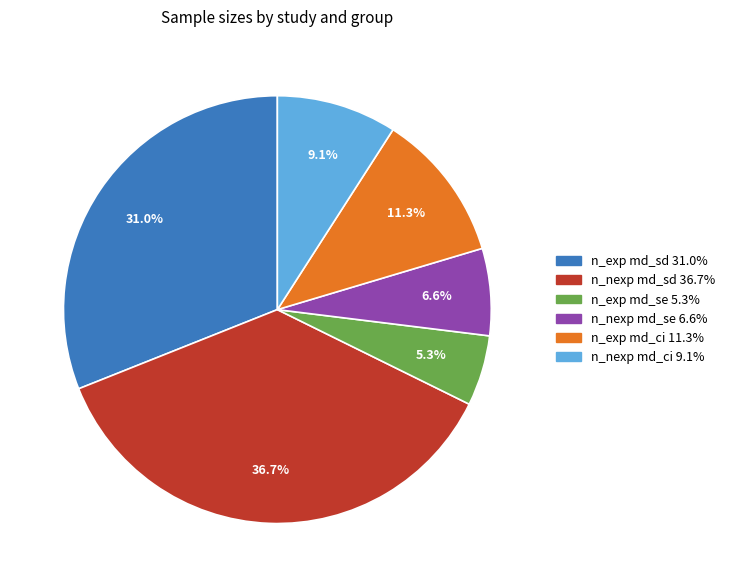

What is the total percentage of n_exp md_se and n_nexp md_ci?

14.4%